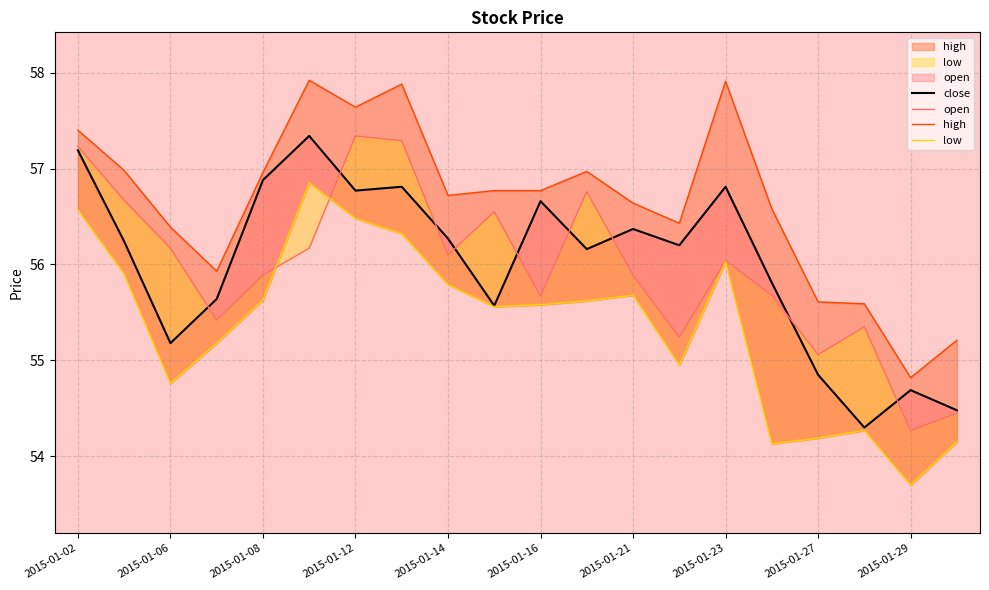

What are all the series names shown in the legend?

close, open, high, low